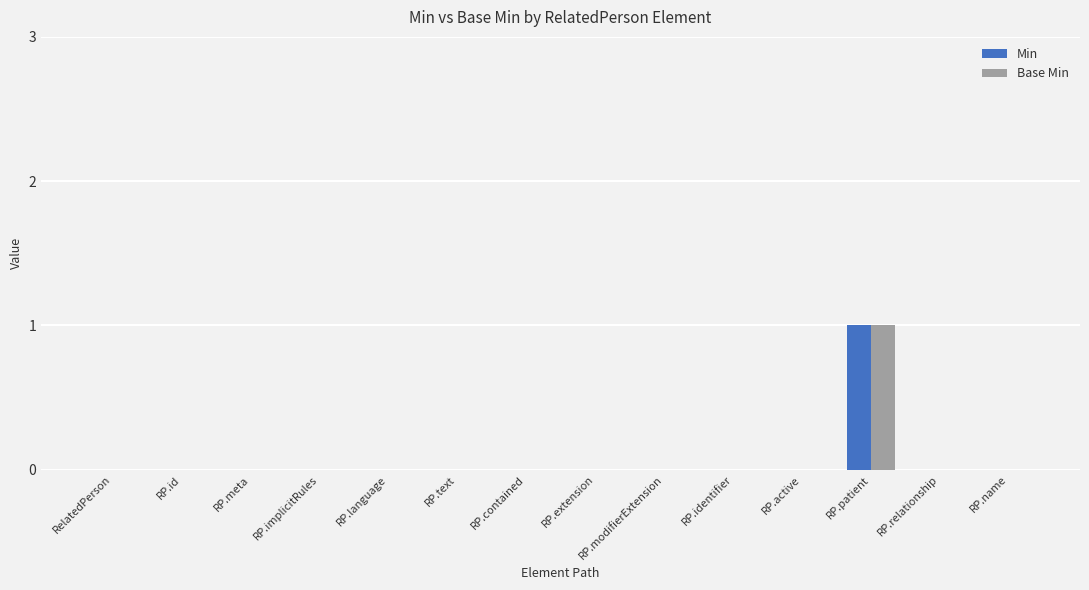

At which category is the sum across all series the highest?

RP.patient